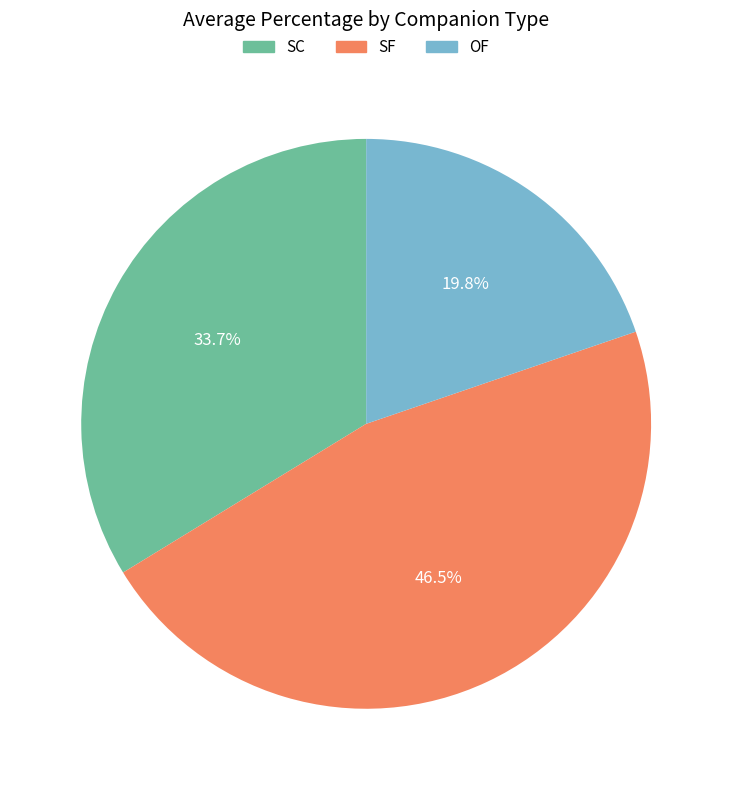

Is there any slice that represents more than half of the pie?

No